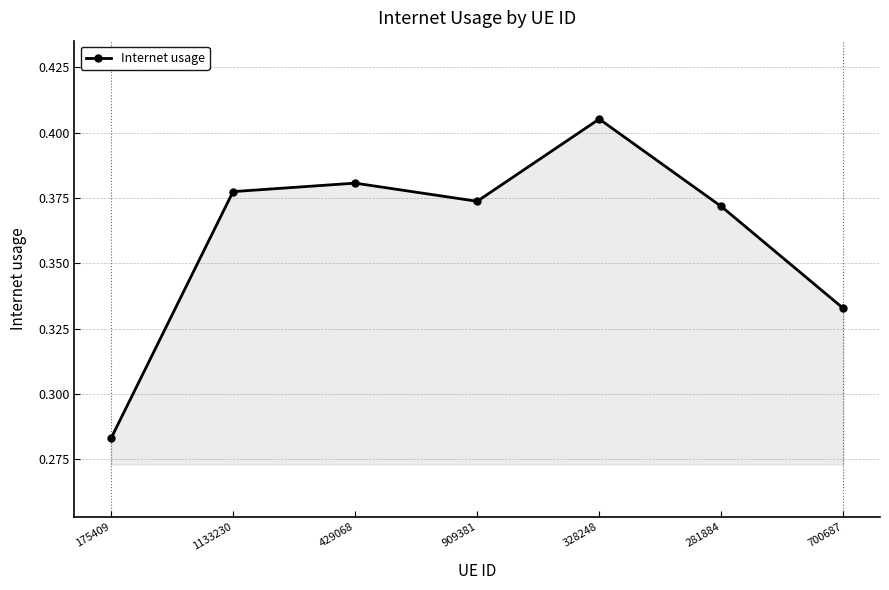

How many distinct data groups are displayed?

1